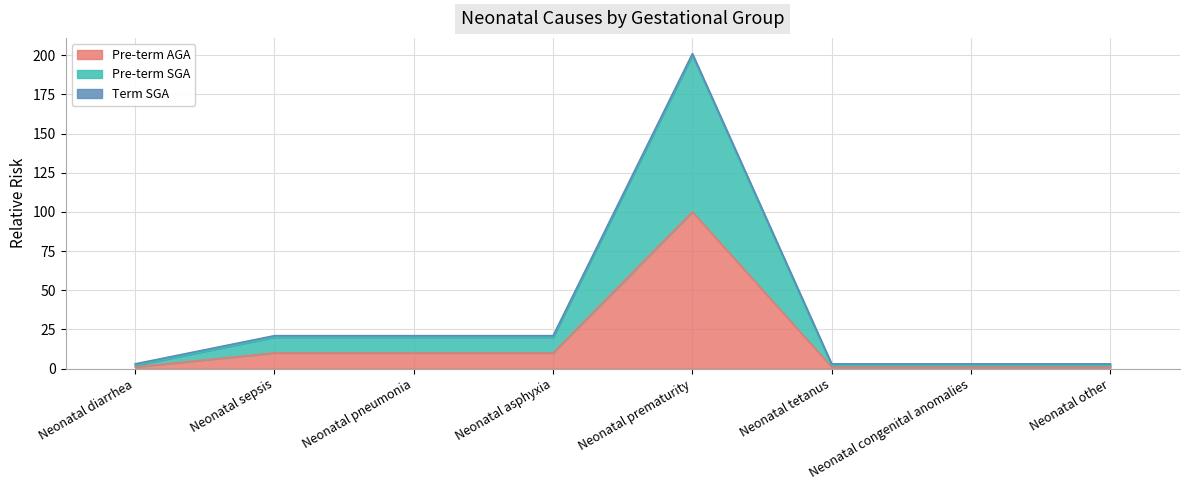

True or false: Pre-term SGA and Pre-term AGA intersect in this chart.

False